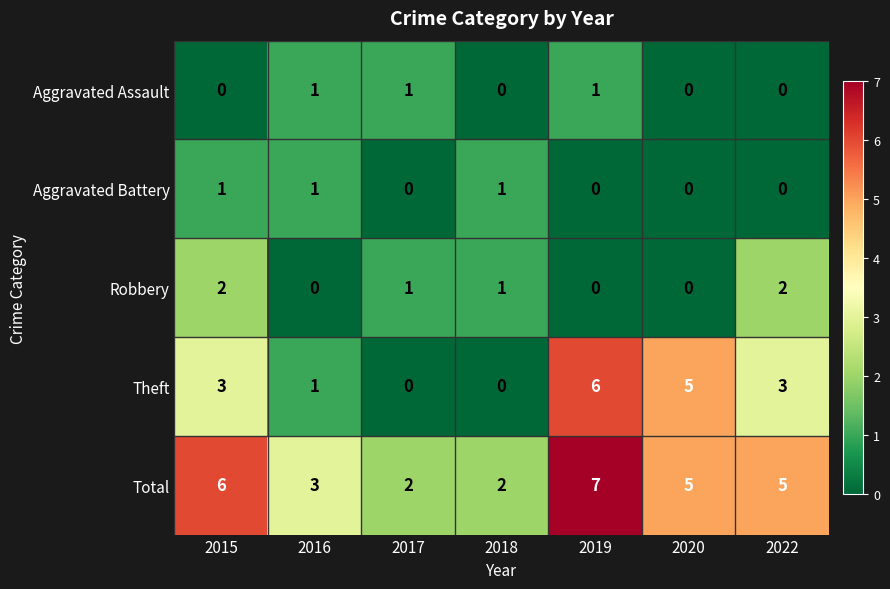

The value of Aggravated Assault at 2017 is 1. True or false?

True